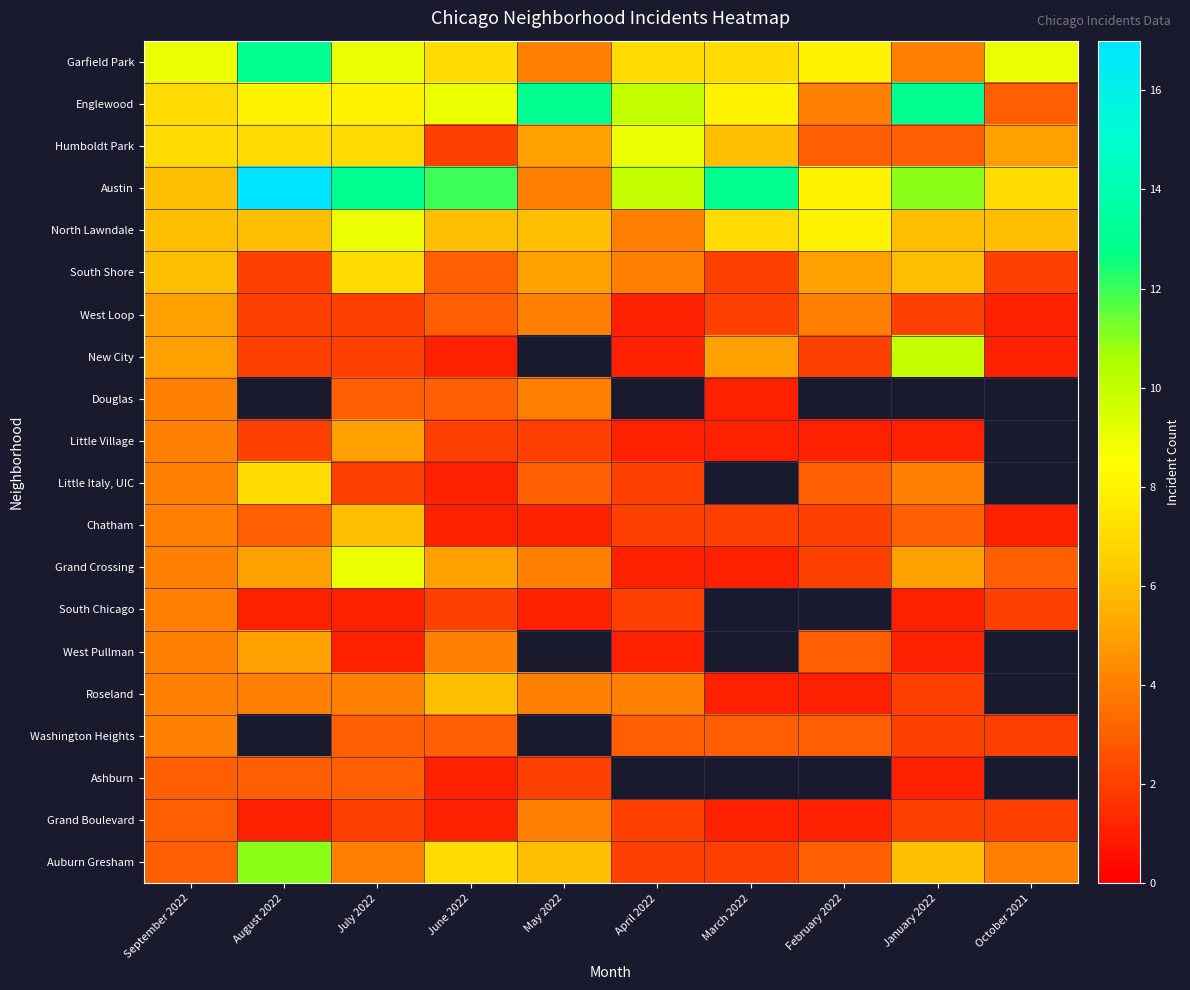

Is it true that Englewood equals 8.0 at July 2022?

True